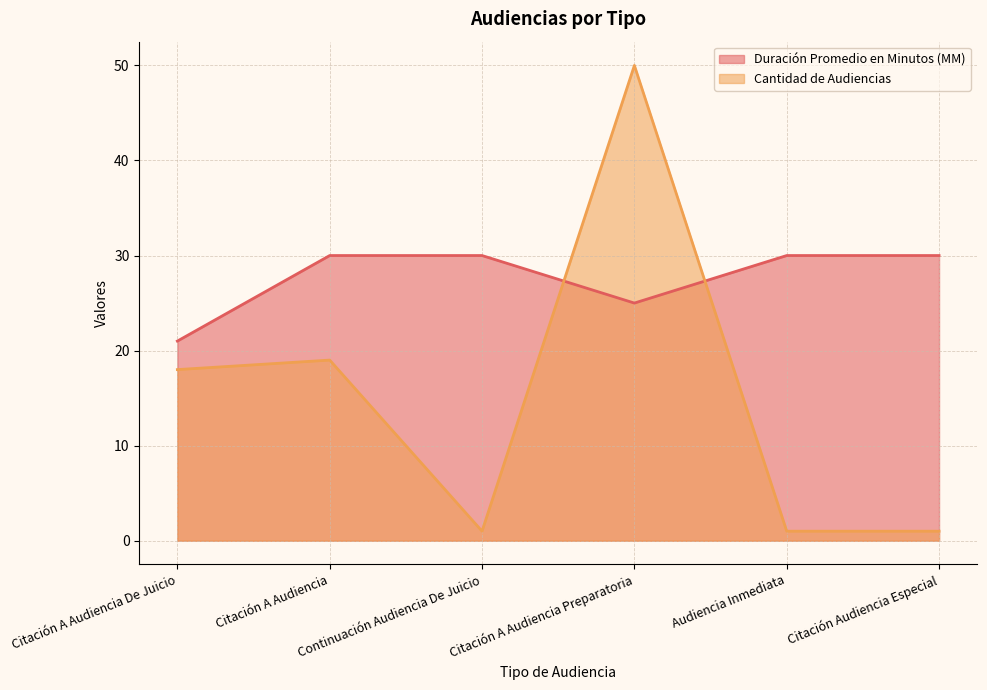

In Cantidad de Audiencias, how many points are lower than both neighbors (excluding endpoints)?

1